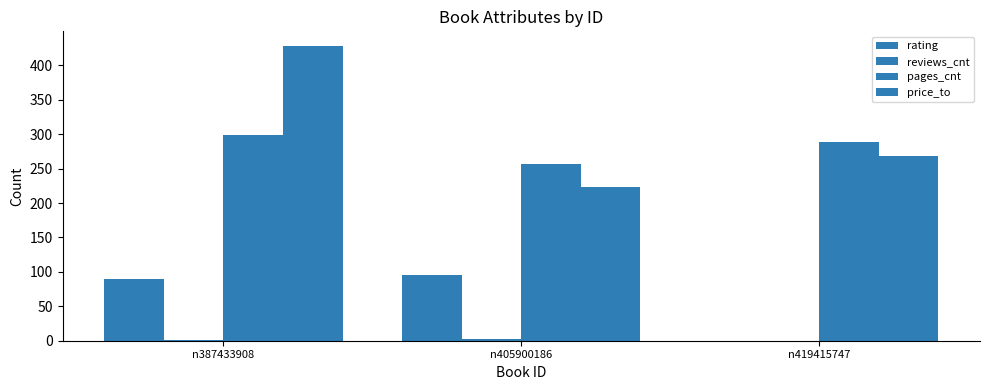

Reading left to right, transcribe all the data shown in this chart.

rating: n387433908=90	n405900186=95	n419415747=0
reviews_cnt: n387433908=1	n405900186=3	n419415747=0
pages_cnt: n387433908=299	n405900186=256	n419415747=288
price_to: n387433908=428	n405900186=224	n419415747=269